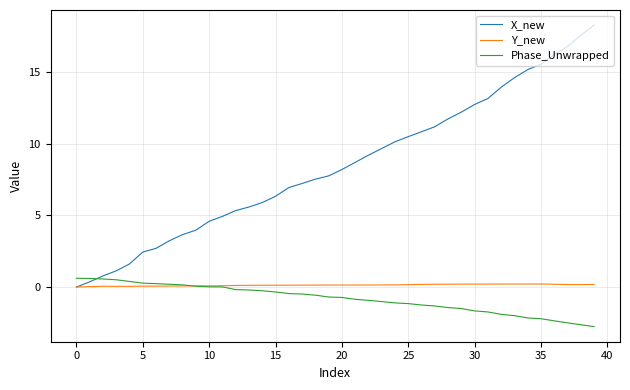

What is the greatest value displayed?

18.3